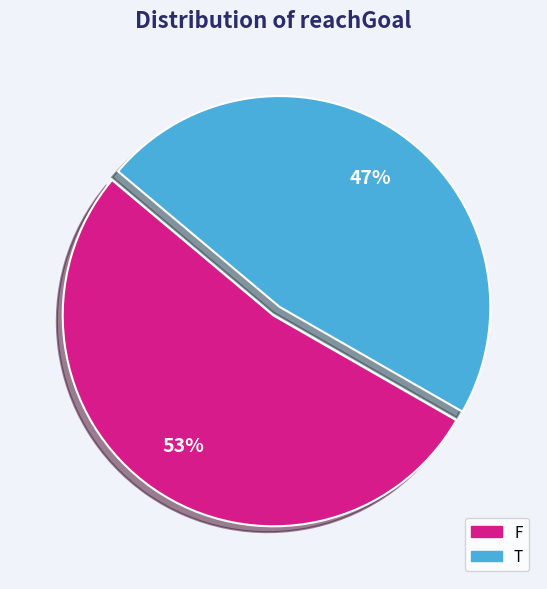

Which slice is the smallest?

T